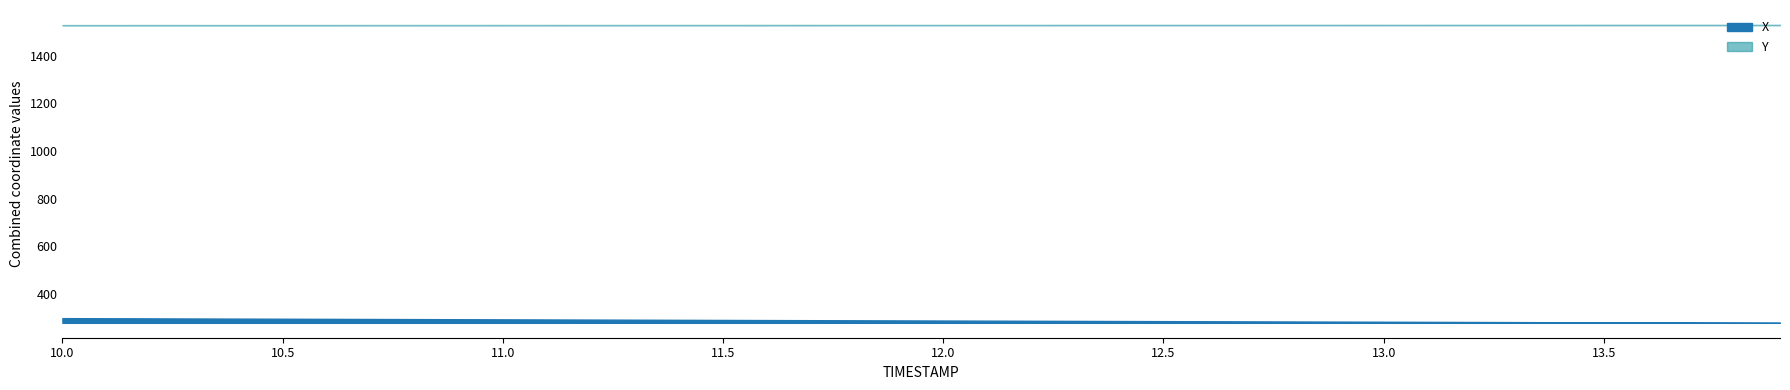

Does the chart have visible grid lines?

No